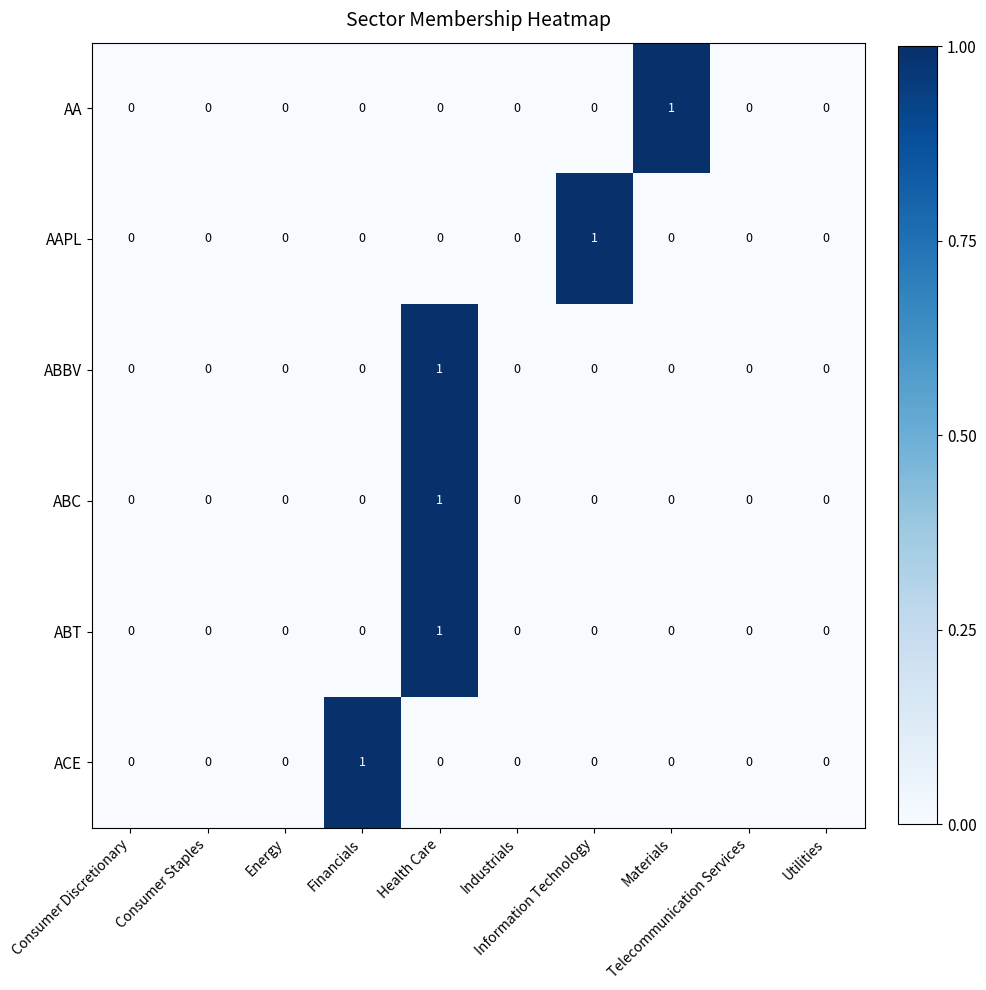

At which category is the sum across all series the highest?

Health Care